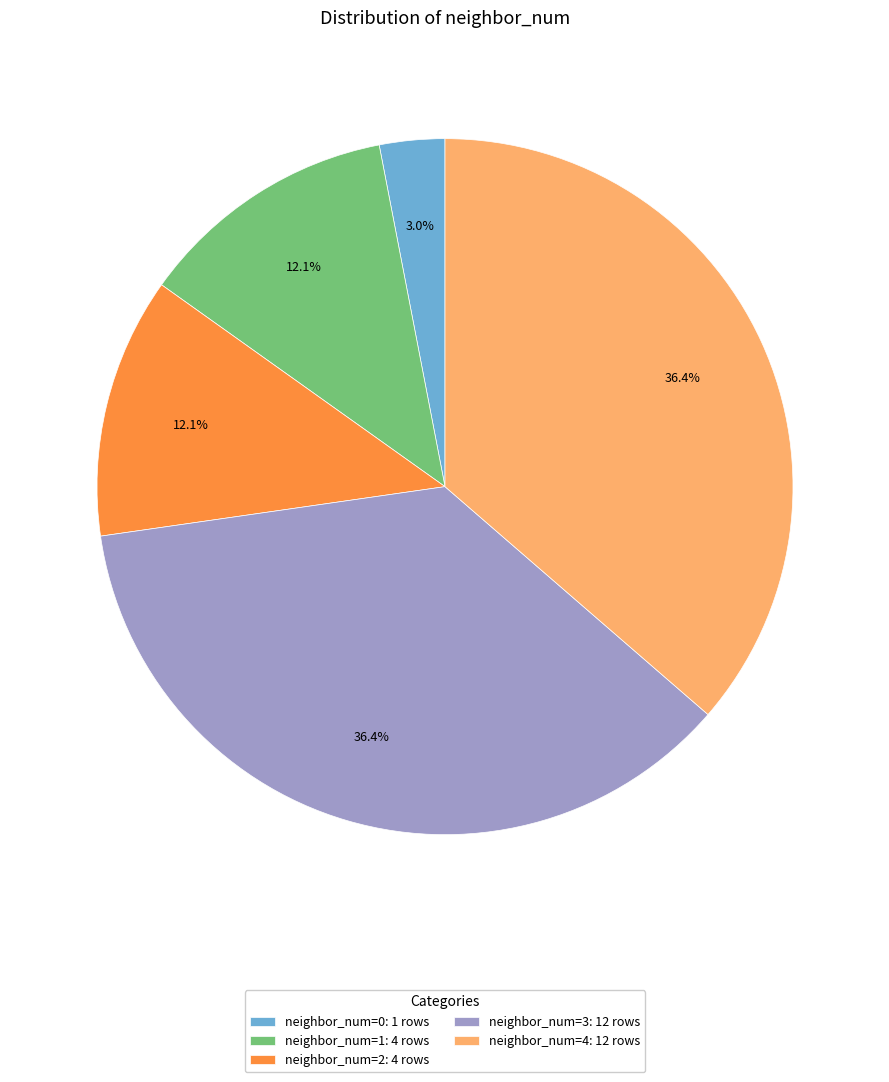

Combined, what portion of the pie is neighbor_num=4: 12 rows and neighbor_num=1: 4 rows?

48.5%